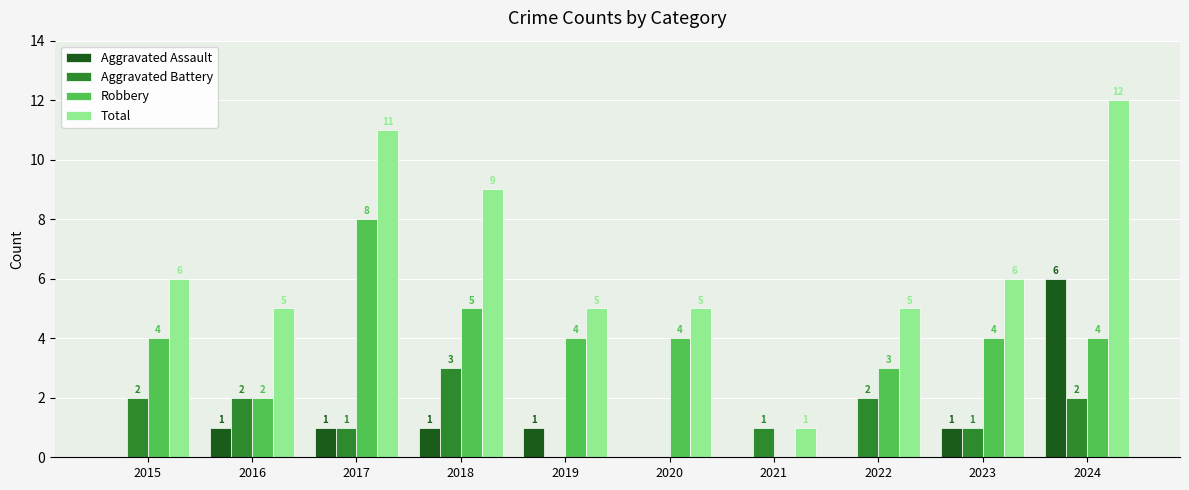

Read the Robbery value at 2024.

4